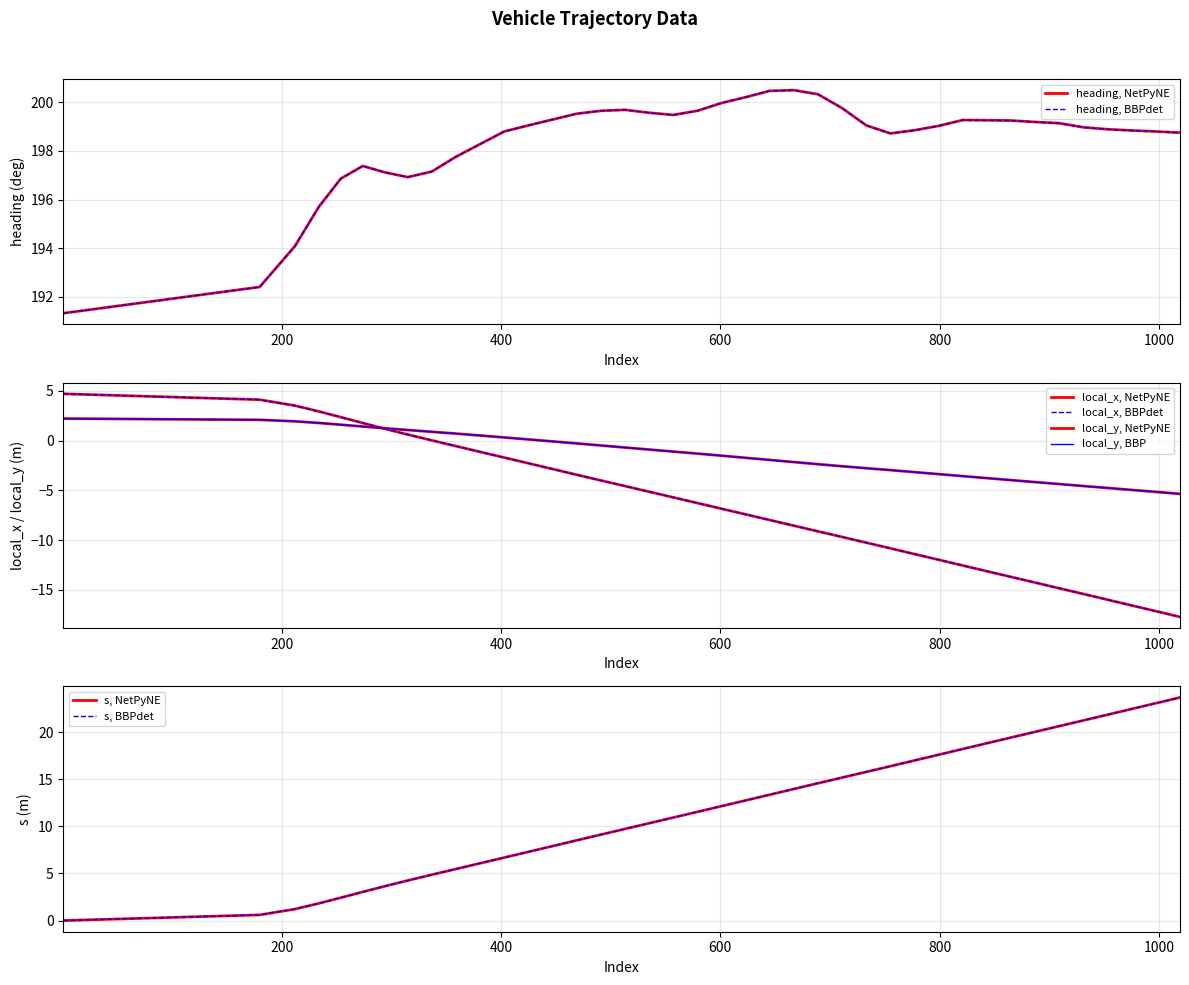

True or false: s has more than 1 points higher than both neighbors.

False